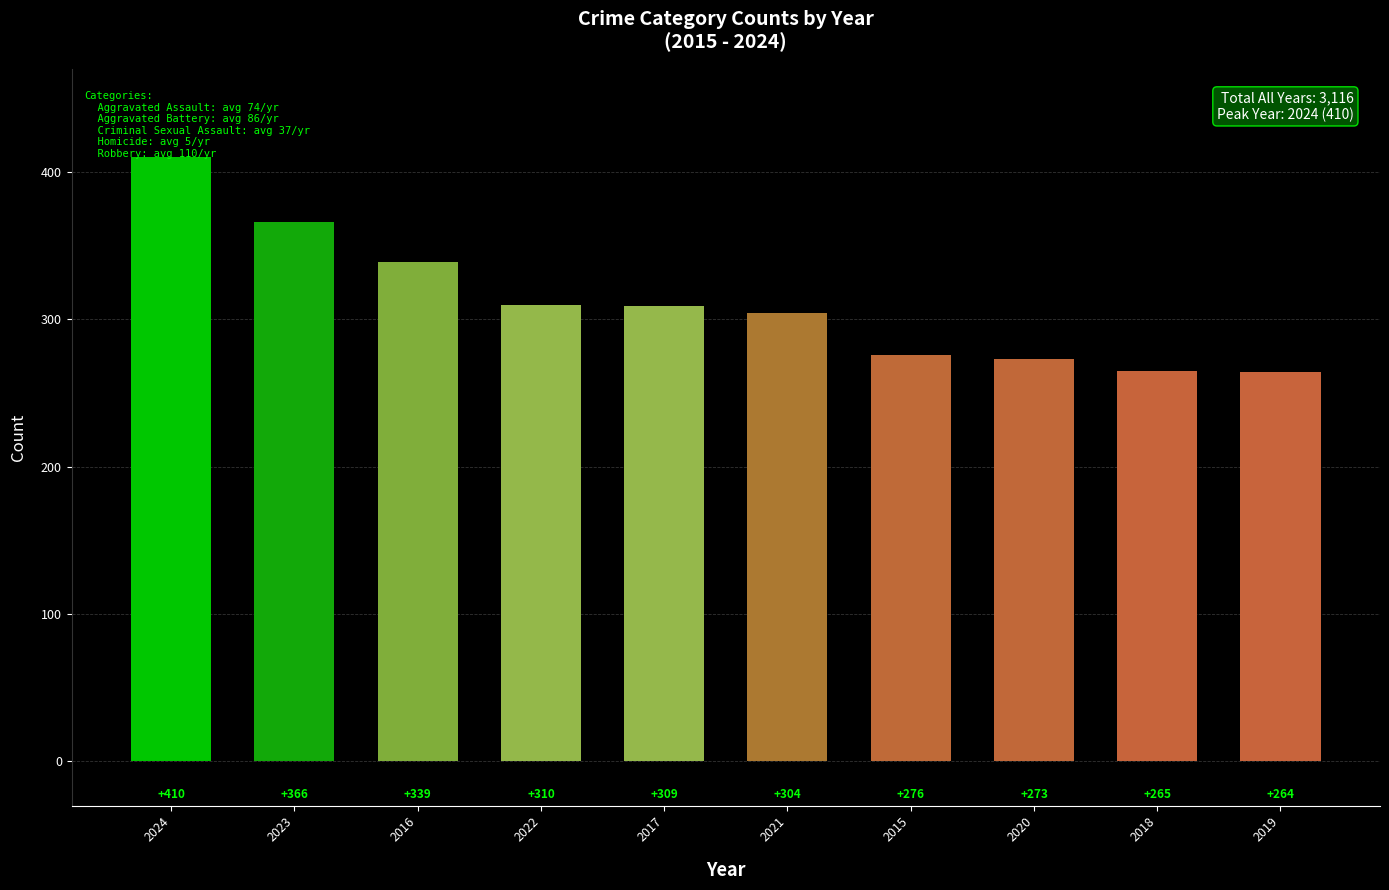

Reading right to left, list all the values displayed in this chart.

264	265	273	276	304	309	310	339	366	410